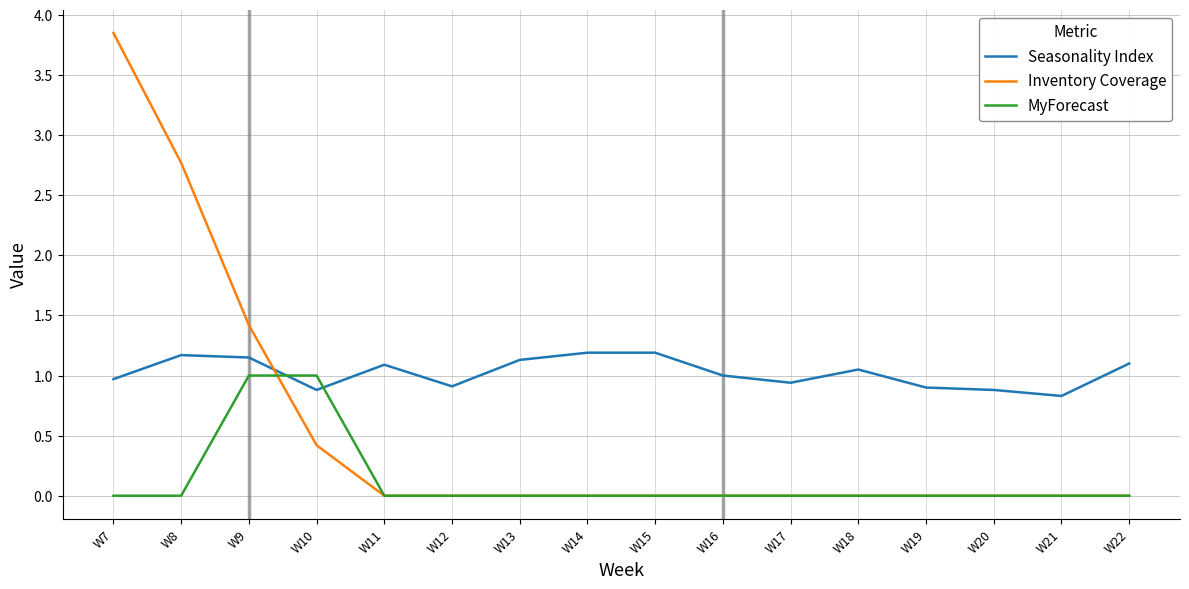

Rank the series by their average value, from lowest to highest.

MyForecast, Inventory Coverage, Seasonality Index